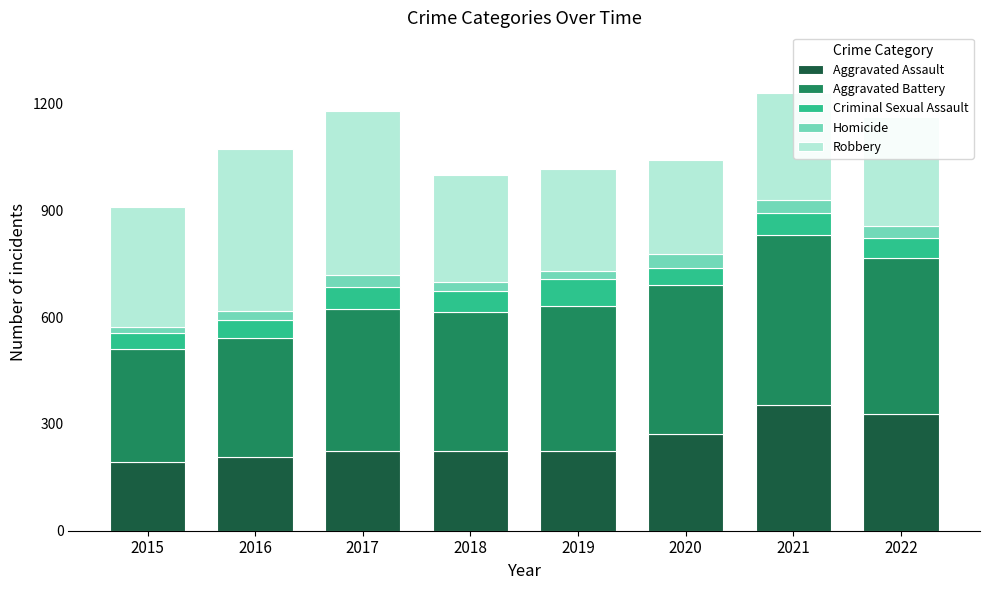

What is the total value across all series at 2019?

1016